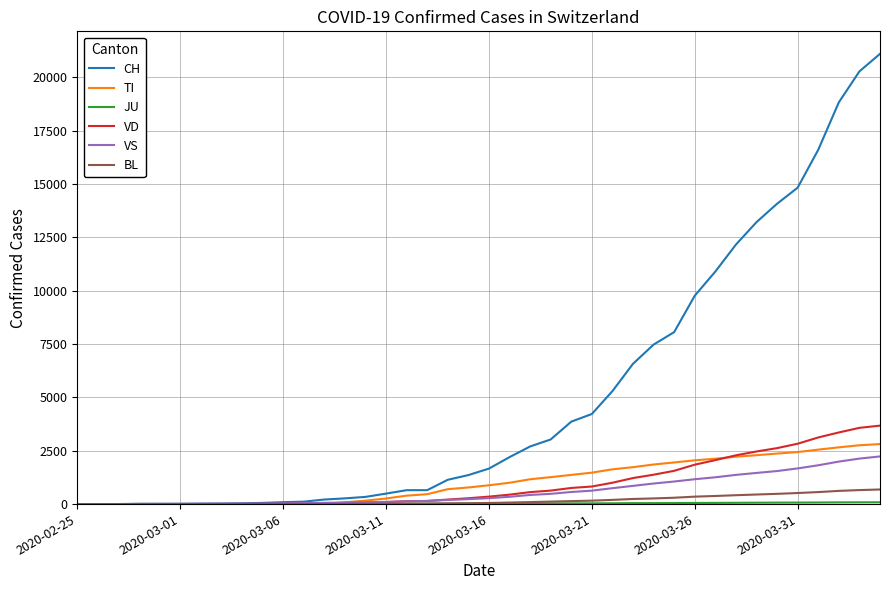

What is the greatest value displayed?

21100